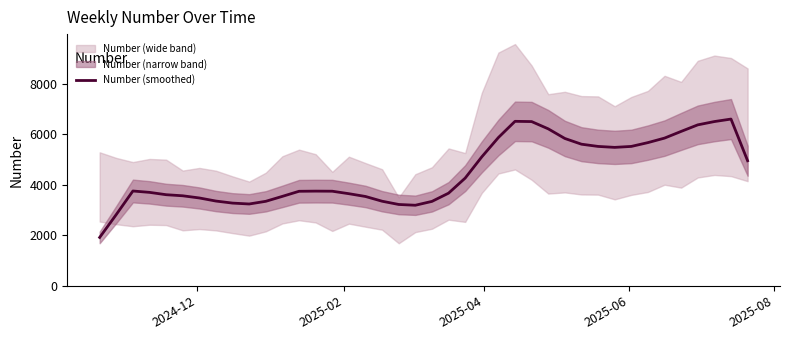

What is the average value?

4481.3